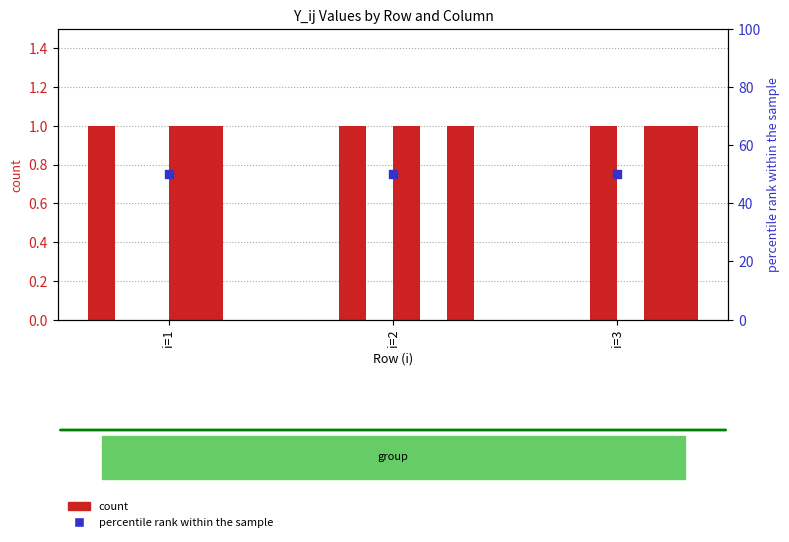

What are all the series names shown in the legend?

count, percentile rank within the sample